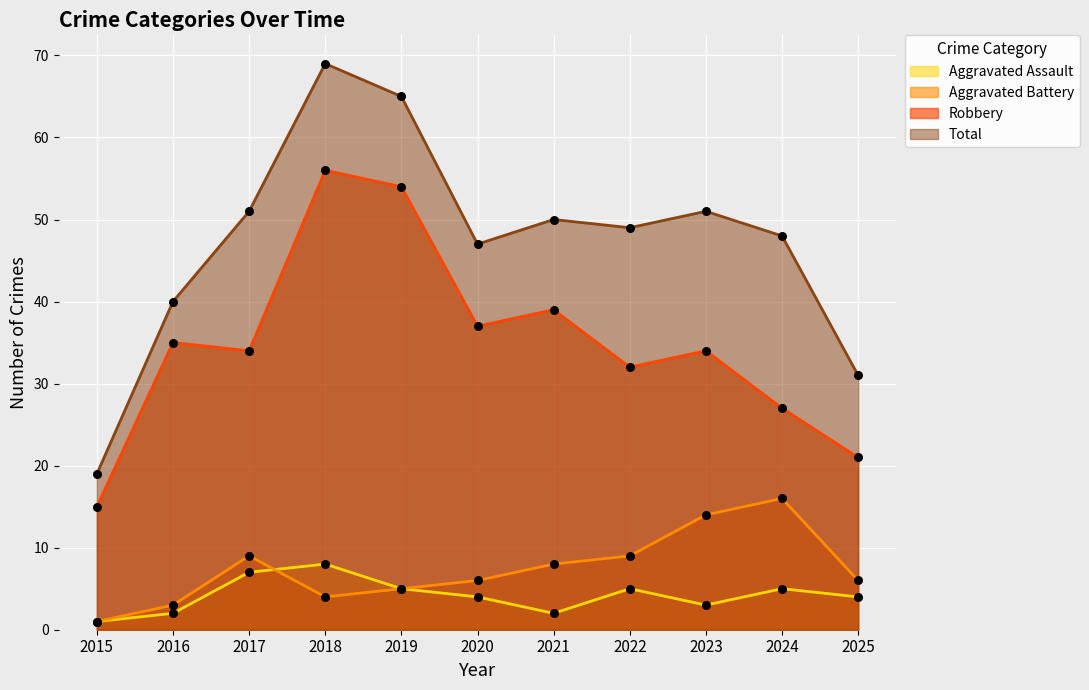

Is the value of Aggravated Assault at 2023 greater than the value of Aggravated Battery at 2025?

No